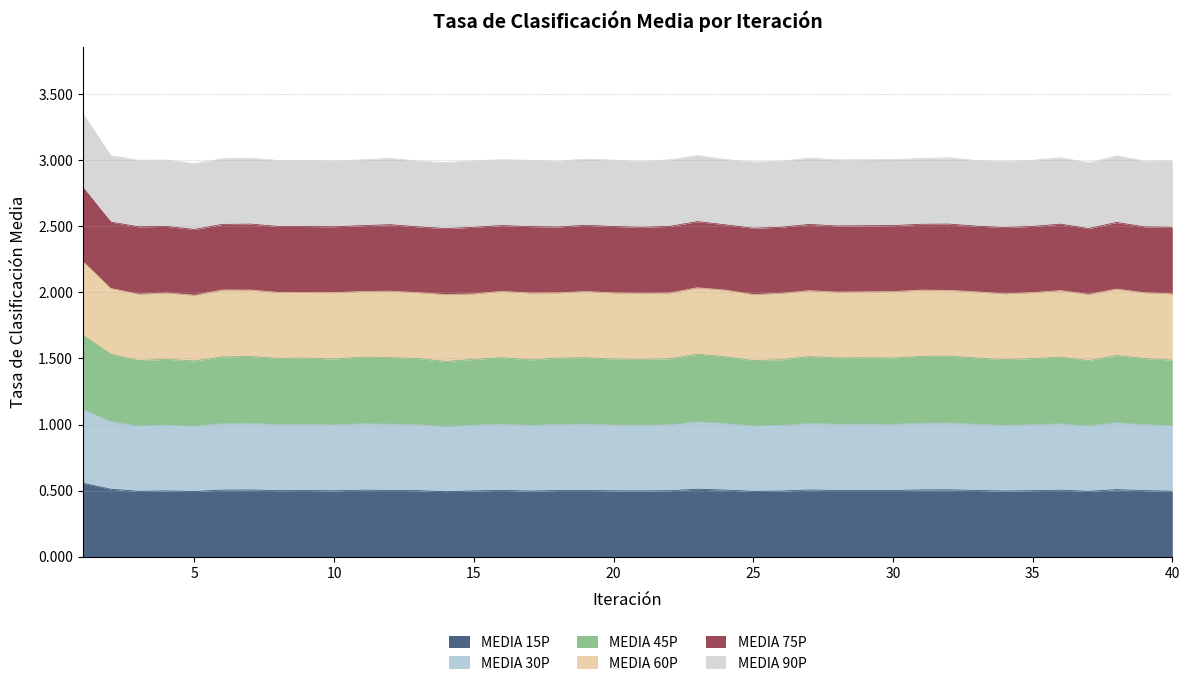

Between 3 and 24, which series saw the biggest shift?

MEDIA 30P